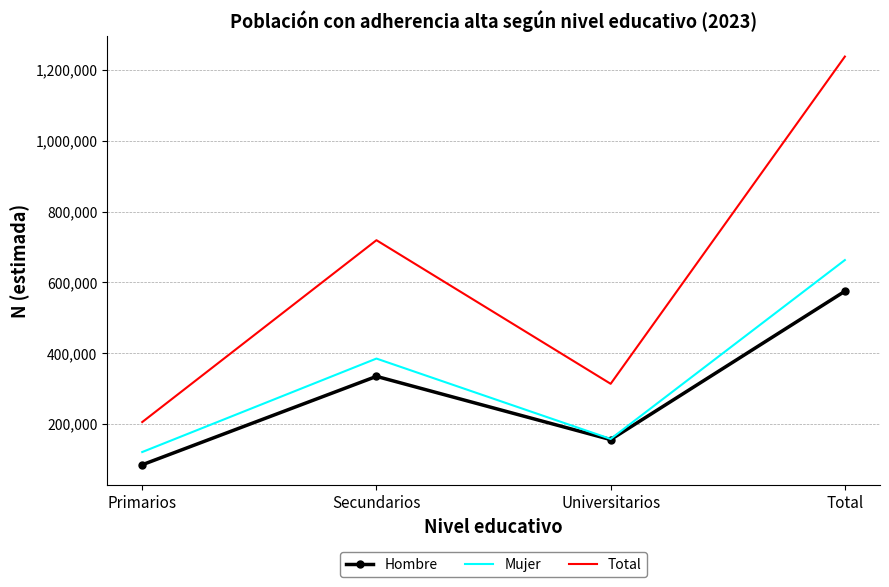

What is the difference between the highest and lowest values at Primarios?

120669